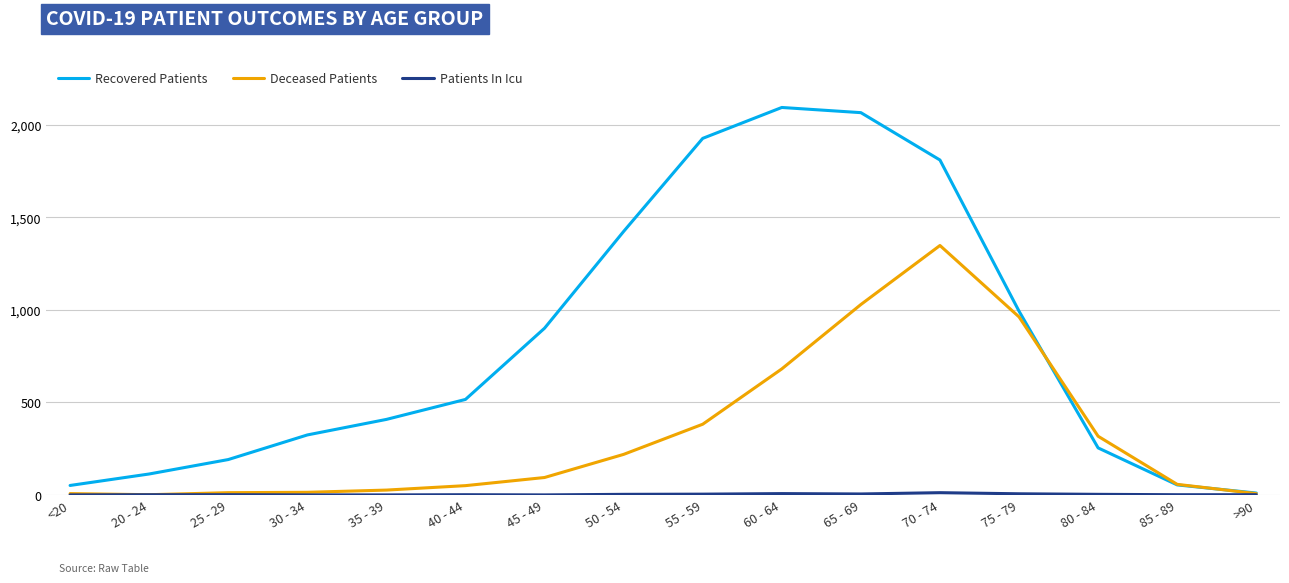

Between 50 - 54 and >90, which series saw the biggest shift?

Recovered Patients